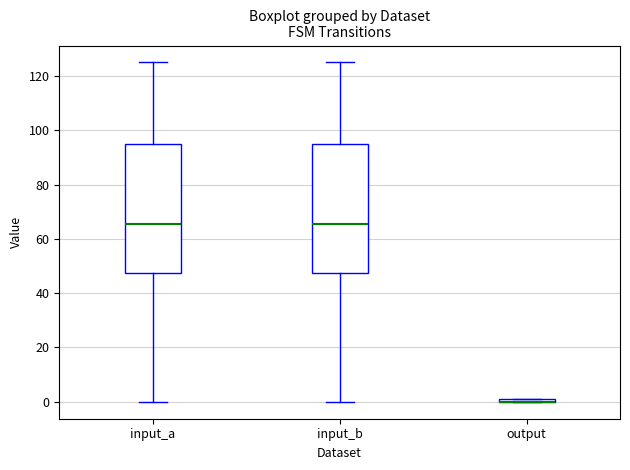

Where does the median line of the box for input_a sit on the y-axis? The values are not printed on the chart, so give them approximately, as read against the axis.

66